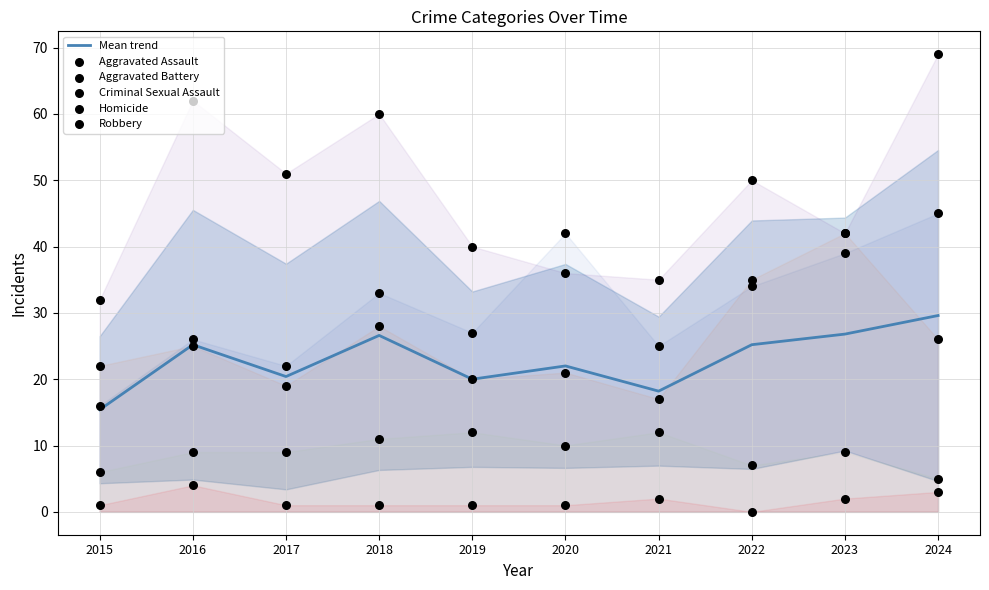

Which series has the widest spread of Y values?

Robbery